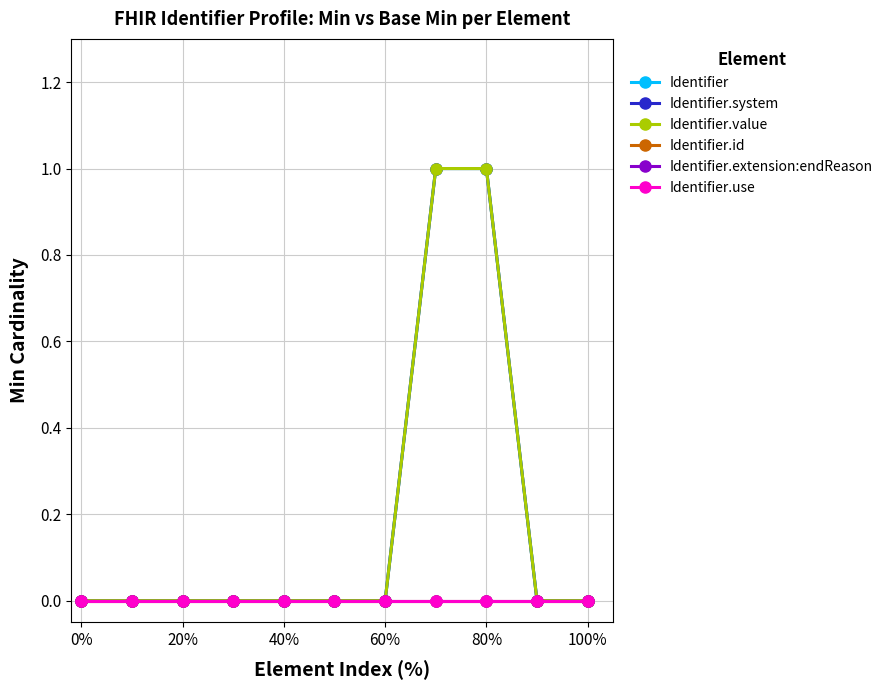

Count the Identifier.system values in the range 0 to 1.

11